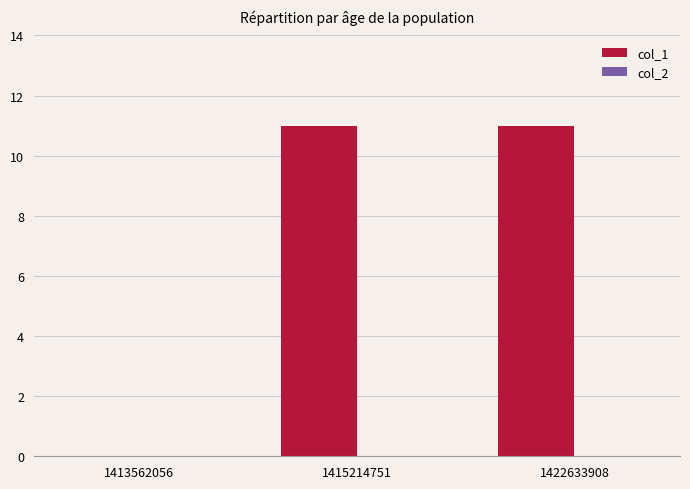

Are the bars horizontal?

No